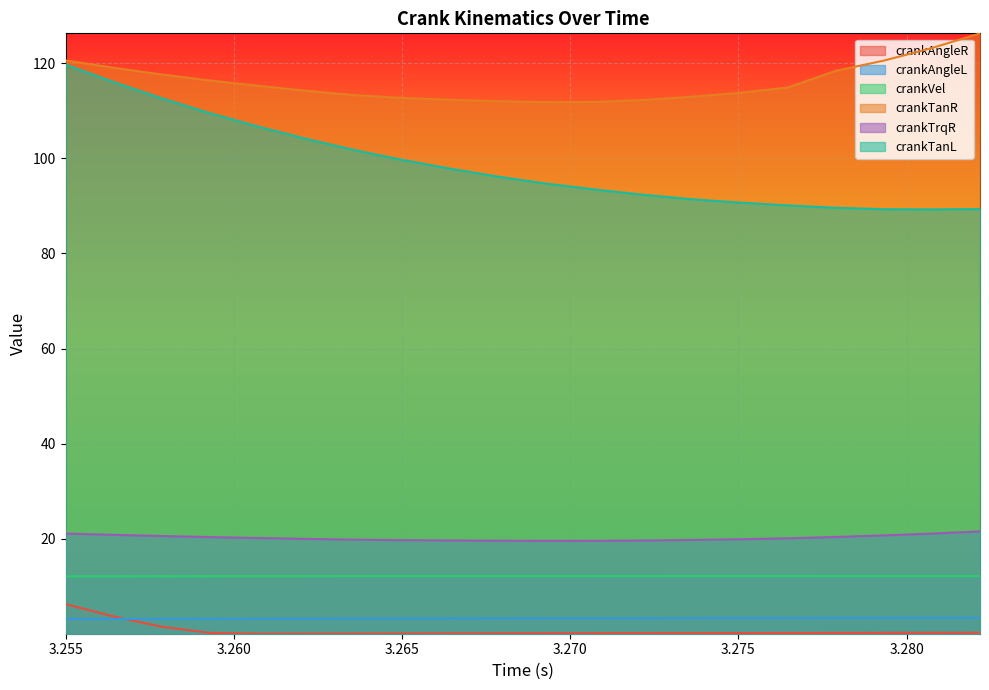

Reading left to right, what are all the values shown in this chart?

crankAngleR: 3.255=6.3	3.2564305555555557=3.7	3.2578611111111107=1.5	3.2592916666666665=0.2	3.260722222222222=0.0	3.2621527777777777=0.1	3.2635833333333335=0.1	3.265013888888889=0.1	3.2664444444444447=0.1	3.2678750000000005=0.1	3.2693055555555555=0.1	3.2707361111111113=0.1	3.2721666666666662=0.2	3.273597222222222=0.2	3.275027777777778=0.2	3.276458333333333=0.2	3.2778888888888886=0.2	3.2793194444444445=0.2	3.28075=0.2	3.2821805555555557=0.3
crankAngleL: 3.255=3.1	3.2564305555555557=3.2	3.2578611111111107=3.2	3.2592916666666665=3.2	3.260722222222222=3.2	3.2621527777777777=3.2	3.2635833333333335=3.2	3.265013888888889=3.2	3.2664444444444447=3.2	3.2678750000000005=3.3	3.2693055555555555=3.3	3.2707361111111113=3.3	3.2721666666666662=3.3	3.273597222222222=3.3	3.275027777777778=3.3	3.276458333333333=3.3	3.2778888888888886=3.4	3.2793194444444445=3.4	3.28075=3.4	3.2821805555555557=3.4
crankVel: 3.255=12.1	3.2564305555555557=12.1	3.2578611111111107=12.1	3.2592916666666665=12.1	3.260722222222222=12.1	3.2621527777777777=12.1	3.2635833333333335=12.1	3.265013888888889=12.1	3.2664444444444447=12.2	3.2678750000000005=12.2	3.2693055555555555=12.2	3.2707361111111113=12.2	3.2721666666666662=12.2	3.273597222222222=12.2	3.275027777777778=12.2	3.276458333333333=12.2	3.2778888888888886=12.2	3.2793194444444445=12.2	3.28075=12.2	3.2821805555555557=12.2
crankTanR: 3.255=120.6	3.2564305555555557=119.0	3.2578611111111107=117.6	3.2592916666666665=116.3	3.260722222222222=115.2	3.2621527777777777=114.2	3.2635833333333335=113.3	3.265013888888889=112.7	3.2664444444444447=112.3	3.2678750000000005=112.0	3.2693055555555555=111.8	3.2707361111111113=111.8	3.2721666666666662=112.2	3.273597222222222=112.9	3.275027777777778=113.7	3.276458333333333=114.9	3.2778888888888886=118.4	3.2793194444444445=120.5	3.28075=123.2	3.2821805555555557=126.3
crankTrqR: 3.255=21.1	3.2564305555555557=20.8	3.2578611111111107=20.6	3.2592916666666665=20.4	3.260722222222222=20.2	3.2621527777777777=20.0	3.2635833333333335=19.8	3.265013888888889=19.7	3.2664444444444447=19.7	3.2678750000000005=19.6	3.2693055555555555=19.6	3.2707361111111113=19.6	3.2721666666666662=19.6	3.273597222222222=19.8	3.275027777777778=19.9	3.276458333333333=20.1	3.2778888888888886=20.4	3.2793194444444445=20.7	3.28075=21.1	3.2821805555555557=21.6
crankTanL: 3.255=119.7	3.2564305555555557=116.0	3.2578611111111107=112.6	3.2592916666666665=109.5	3.260722222222222=106.7	3.2621527777777777=104.1	3.2635833333333335=101.7	3.265013888888889=99.7	3.2664444444444447=97.8	3.2678750000000005=96.1	3.2693055555555555=94.7	3.2707361111111113=93.4	3.2721666666666662=92.3	3.273597222222222=91.4	3.275027777777778=90.7	3.276458333333333=90.1	3.2778888888888886=89.6	3.2793194444444445=89.3	3.28075=89.3	3.2821805555555557=89.3